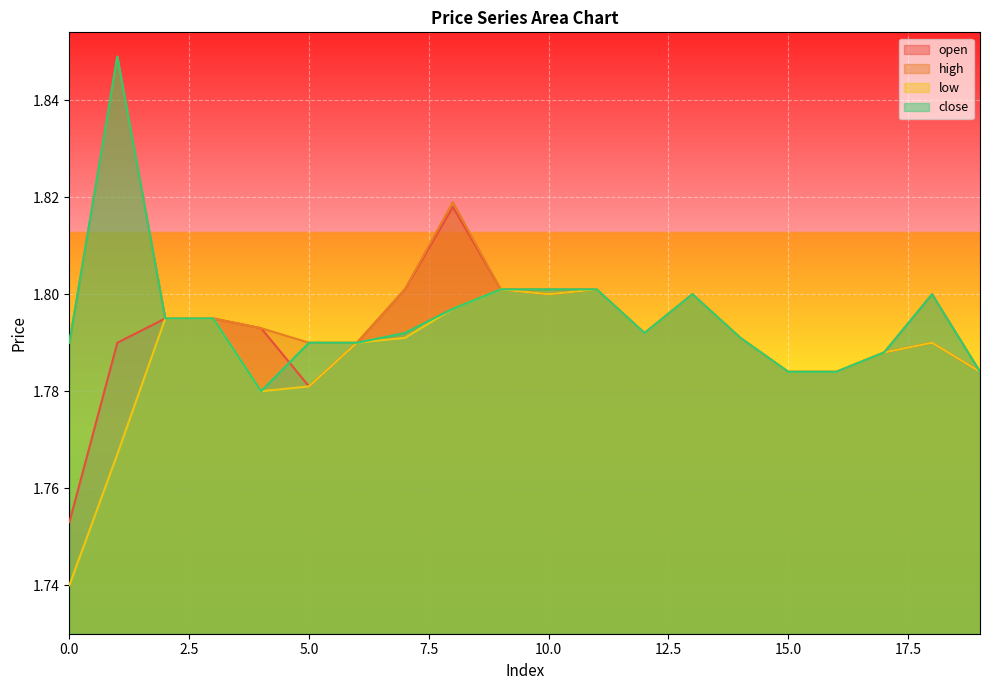

How many lines are shown in the chart?

4